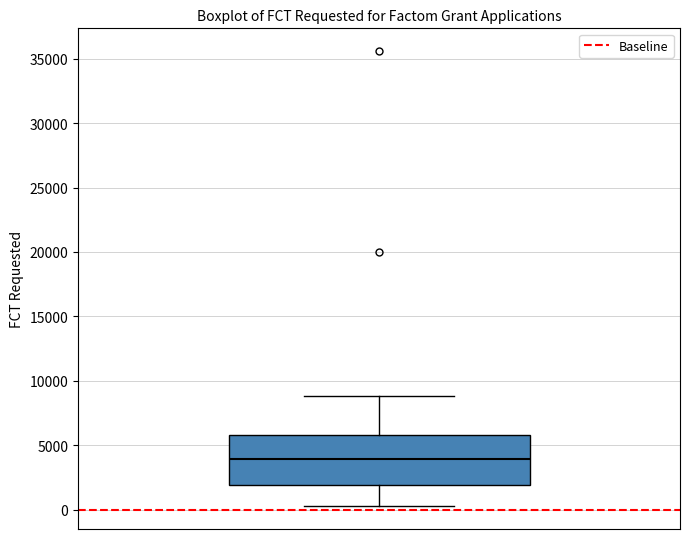

Read this box plot against the y-axis: the position of the median line, the range covered by the box, and the ends of both whiskers. The values are not printed on the chart, so give them approximately, as read against the axis.

median 4000, box 2000 to 6000, whiskers 500 to 9000